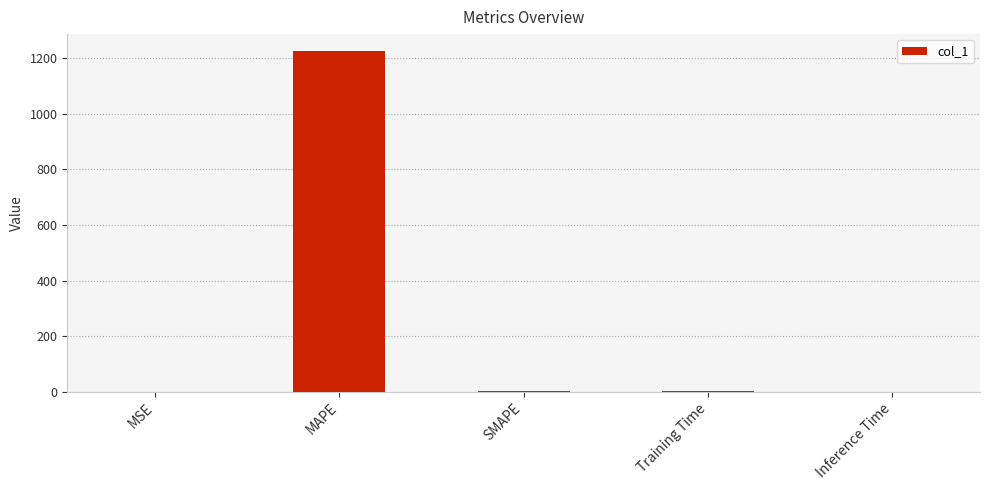

The value at Inference Time is 0.0. True or false?

True